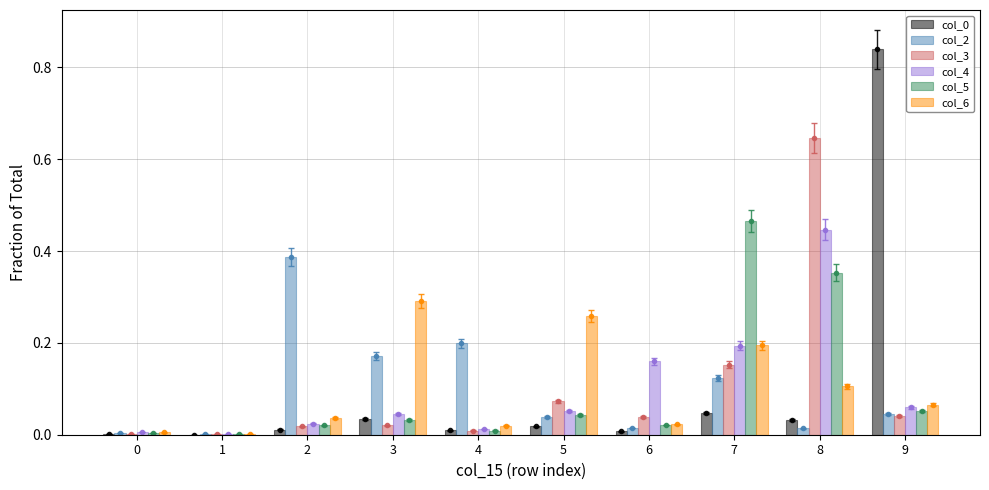

Reading left to right, transcribe all the data shown in this chart.

col_0: 0.0	0.0	0.0	0.0	0.0	0.0	0.0	0.0	0.0	0.8
col_2: 0.0	0.0	0.4	0.2	0.2	0.0	0.0	0.1	0.0	0.0
col_3: 0.0	0.0	0.0	0.0	0.0	0.1	0.0	0.2	0.6	0.0
col_4: 0.0	0.0	0.0	0.0	0.0	0.1	0.2	0.2	0.4	0.1
col_5: 0.0	0.0	0.0	0.0	0.0	0.0	0.0	0.5	0.4	0.1
col_6: 0.0	0.0	0.0	0.3	0.0	0.3	0.0	0.2	0.1	0.1